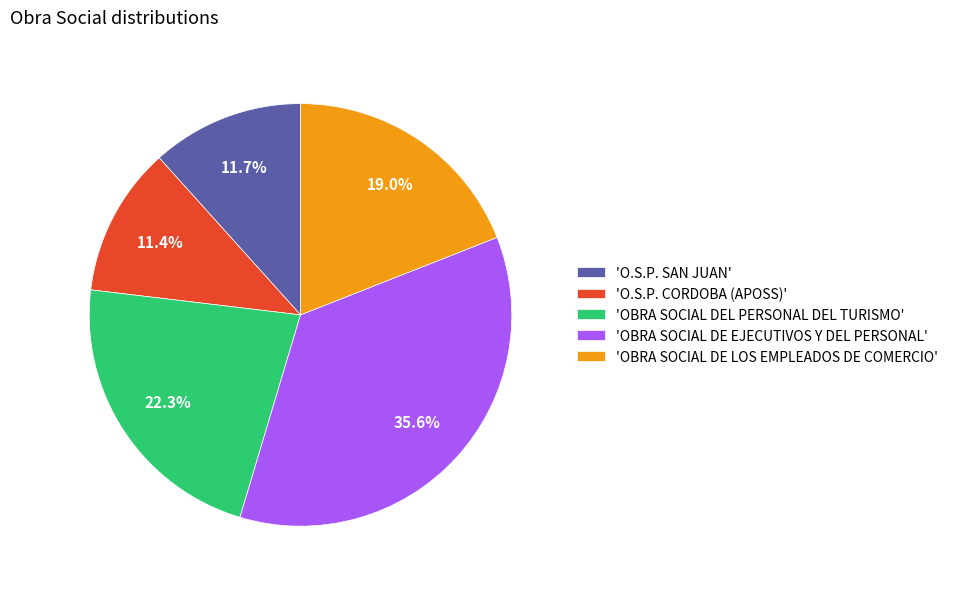

Does 'OBRA SOCIAL DE LOS EMPLEADOS DE COMERCIO' account for over 50% of the chart?

No